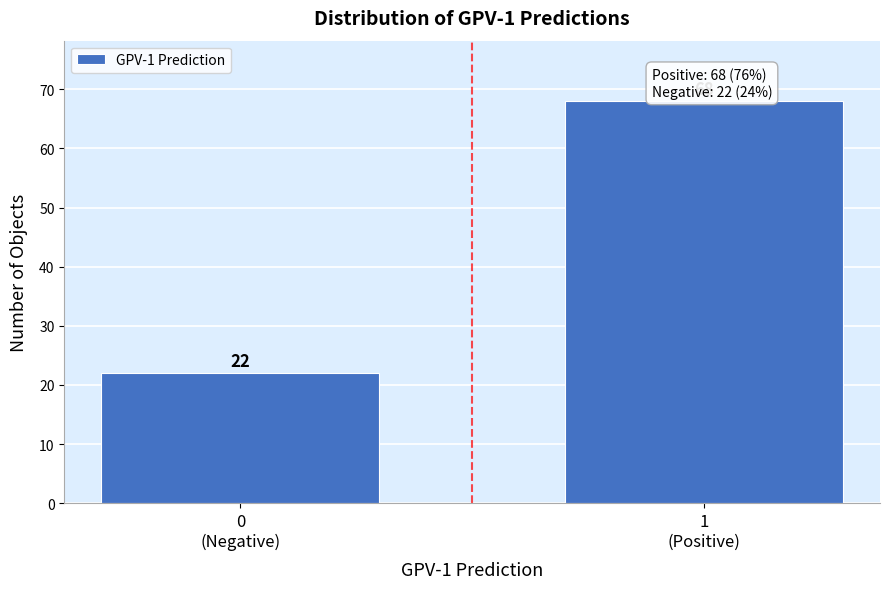

Reading left to right, extract all data points from this chart.

22	68